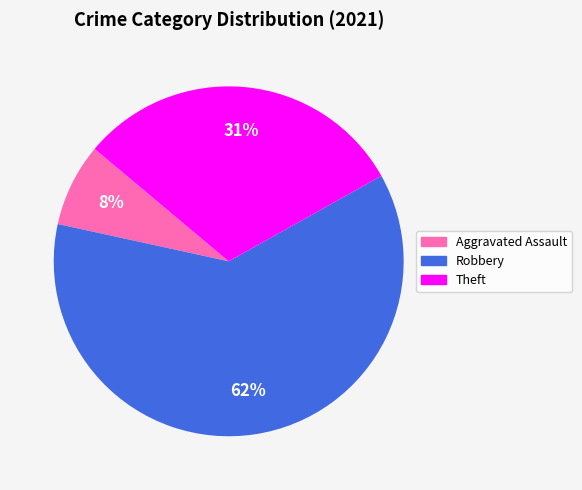

Is there any slice that represents more than half of the pie?

Yes